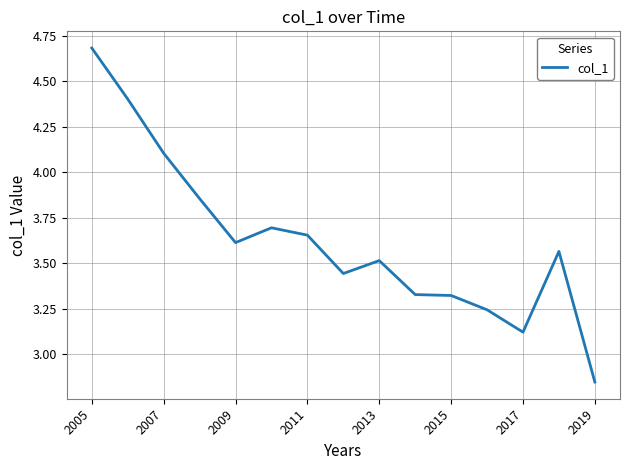

What is the sum of all values?

54.4